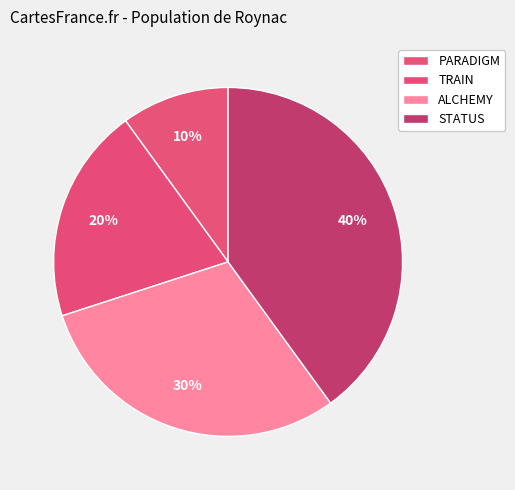

Which slice is the largest?

STATUS